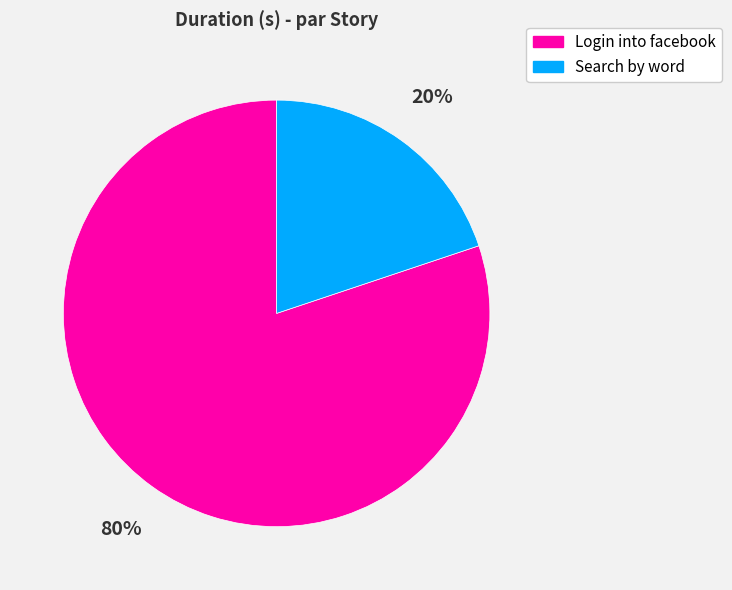

Approximately how many times larger is the value at Search by word compared to Login into facebook?

0.2